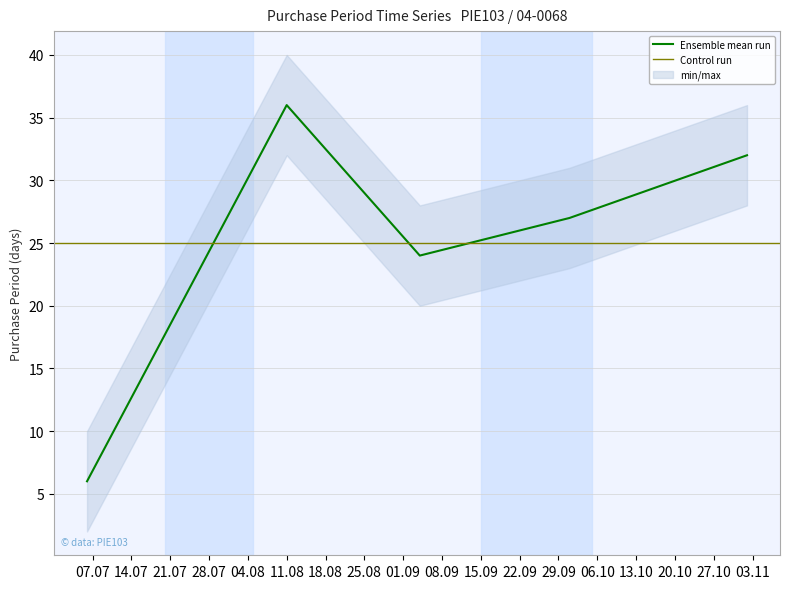

Between 2015-09-04 and 2015-10-01, which is larger?

2015-10-01